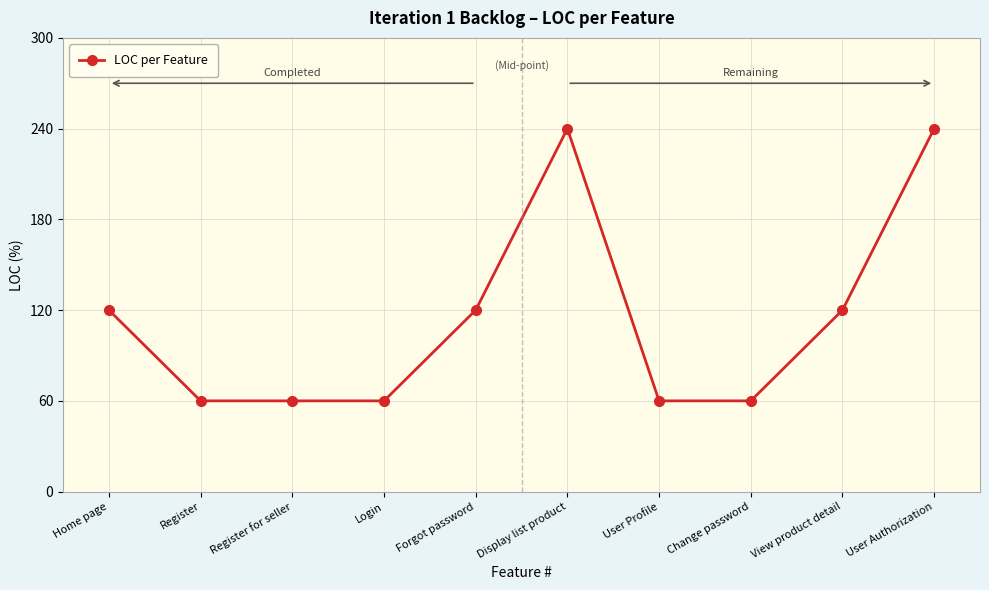

What is the approximate value at Register?

60